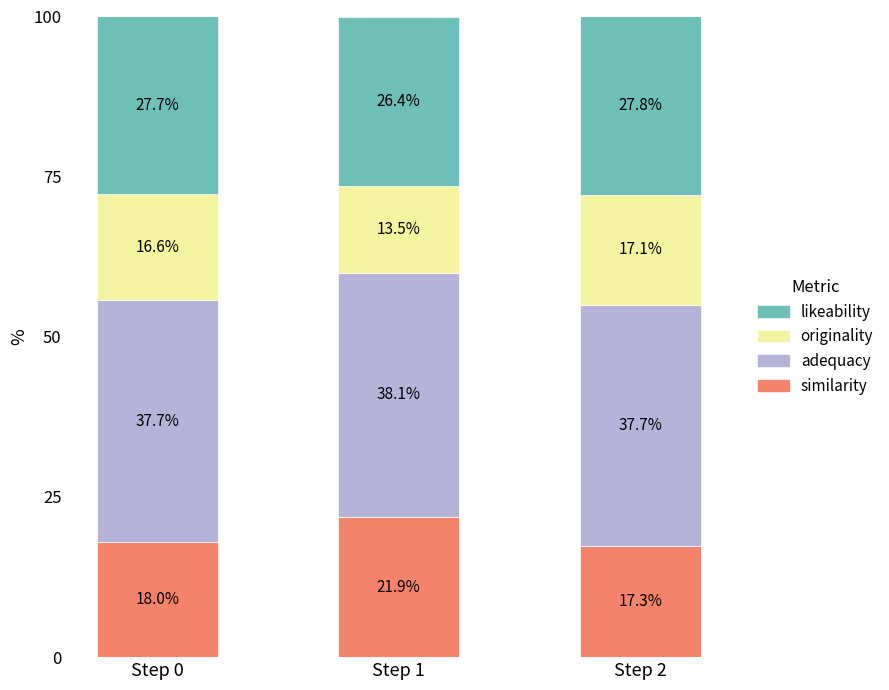

Which category has the lowest value in the similarity series?

Step 2